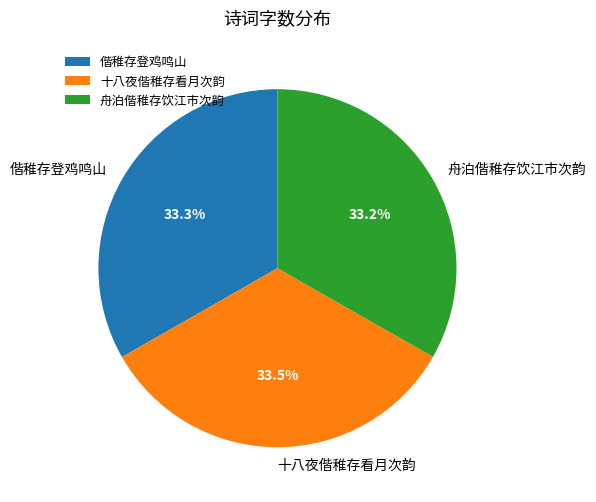

Does 舟泊偕稚存饮江市次韵 represent more than half of the total?

No